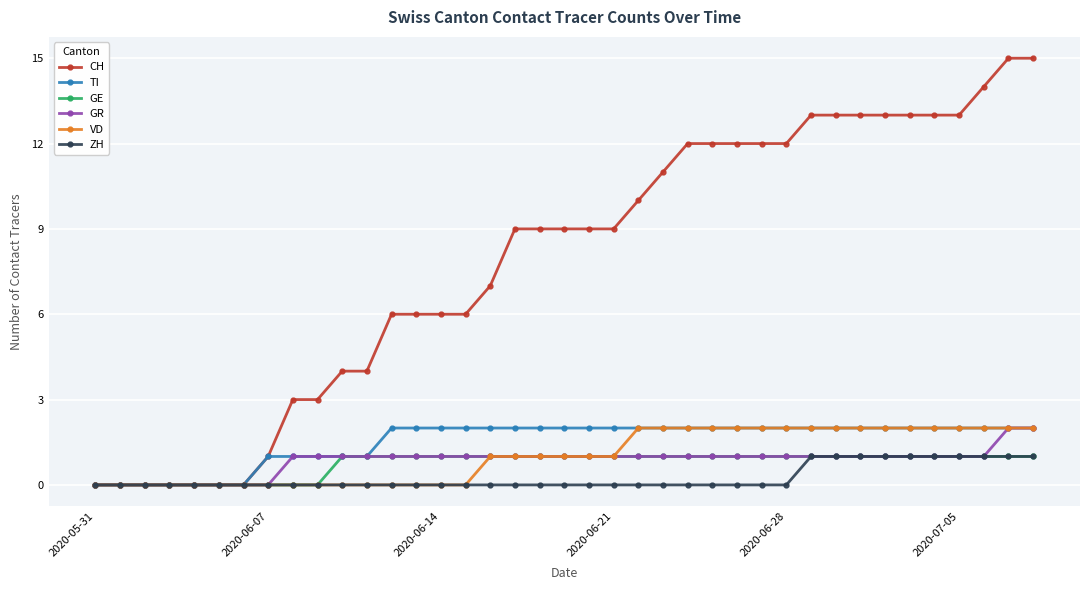

Which series has the largest total across all categories?

CH